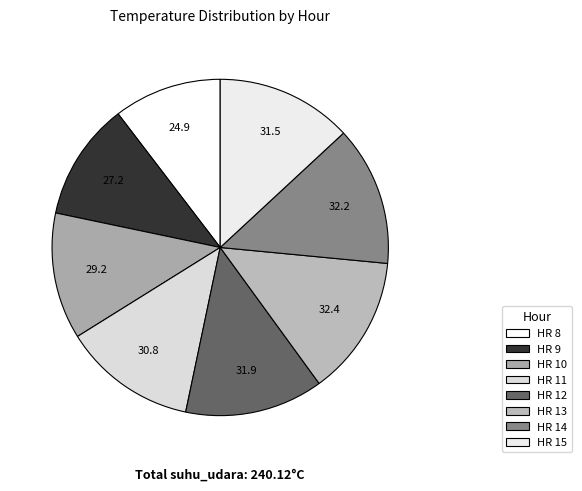

Count the number of slices in the pie.

8